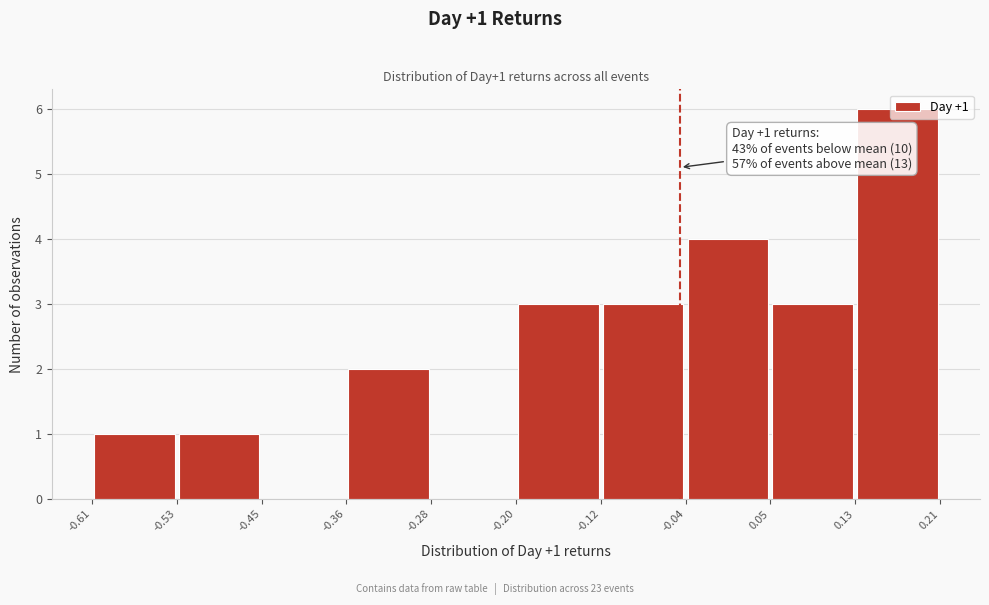

Over which range of the x-axis is the bar tallest?

0.13 to 0.21